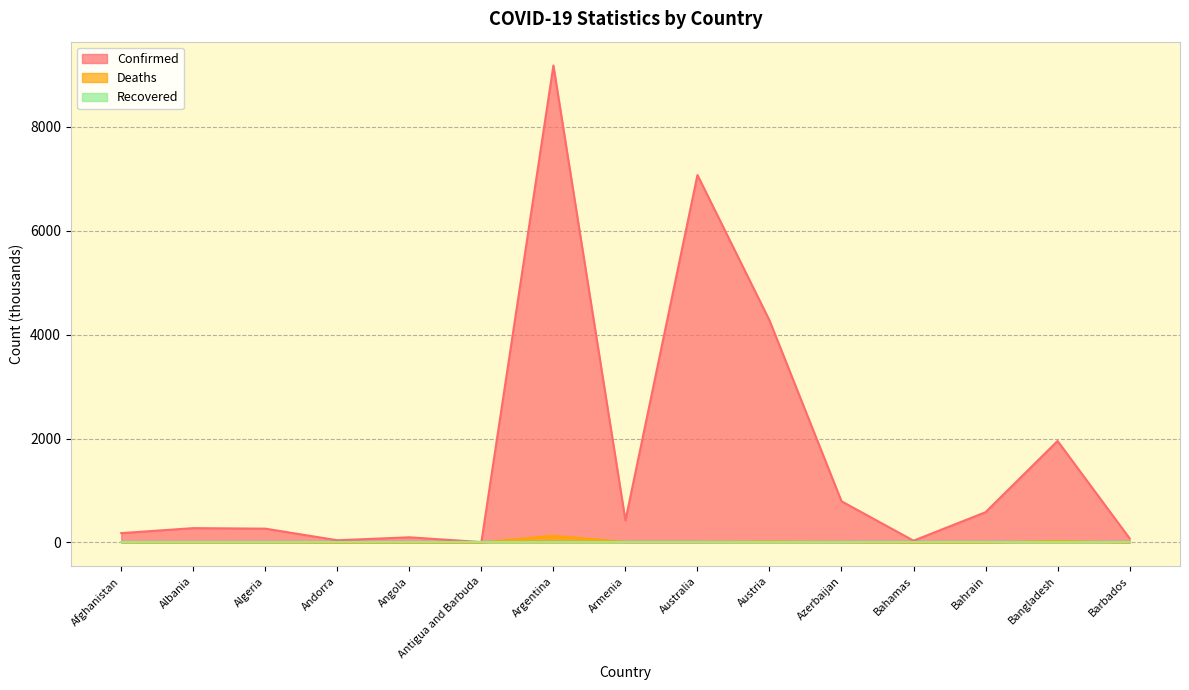

Is it true that Confirmed equals 792.7 at Azerbaijan?

True